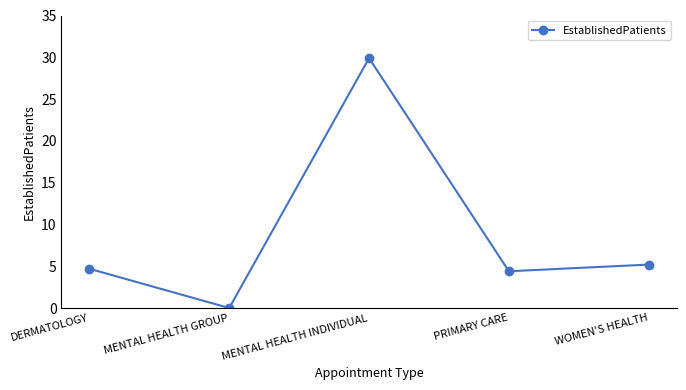

What is the change in value from DERMATOLOGY to PRIMARY CARE?

-0.3